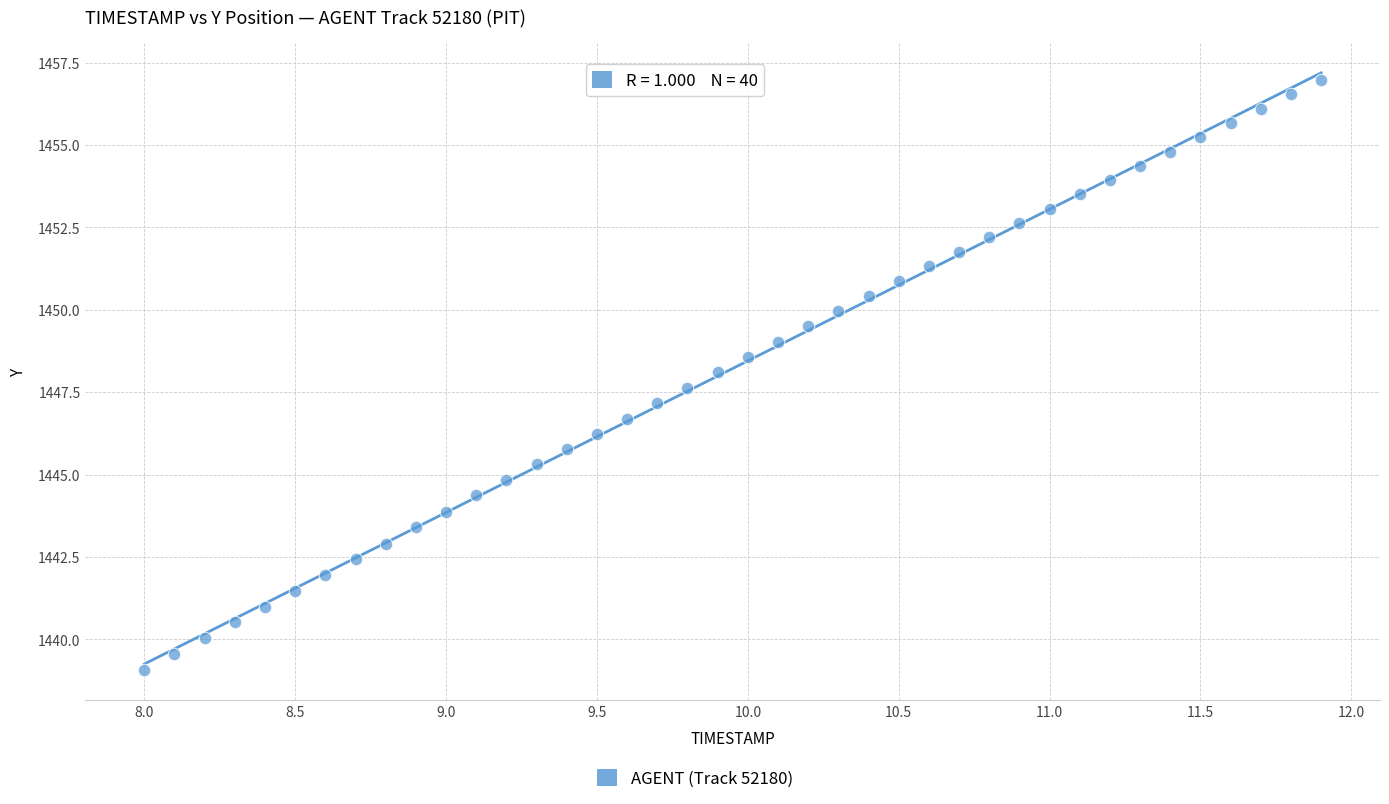

What is the range of X values (max minus min)?

3.9